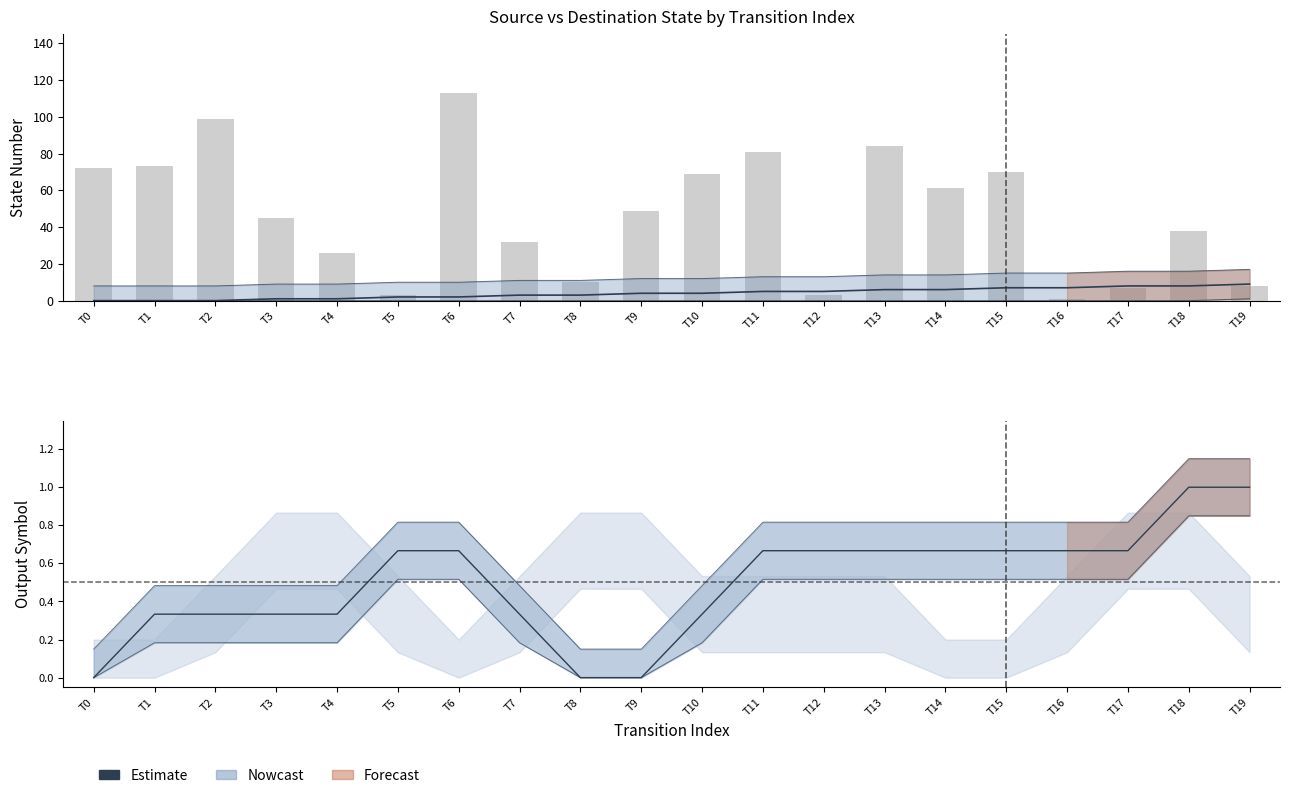

How many data points are less than 4?

9